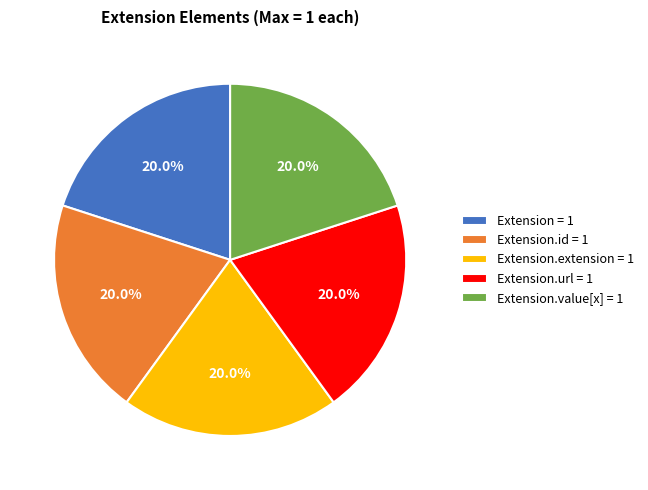

To the nearest percent, what is the difference between the largest and smallest slice percentages?

0%